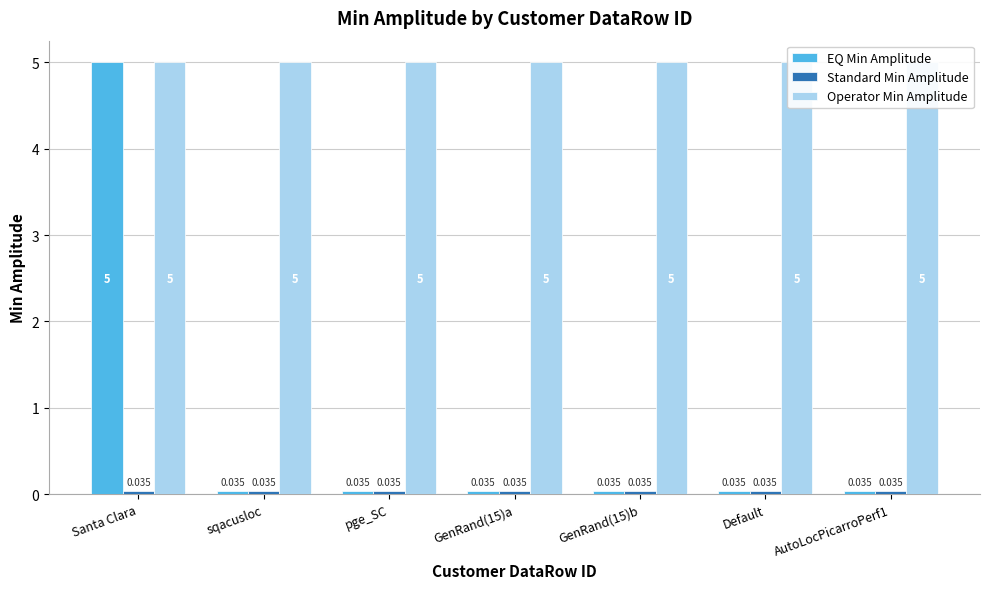

What is the highest value of the Operator Min Amplitude series?

5.0